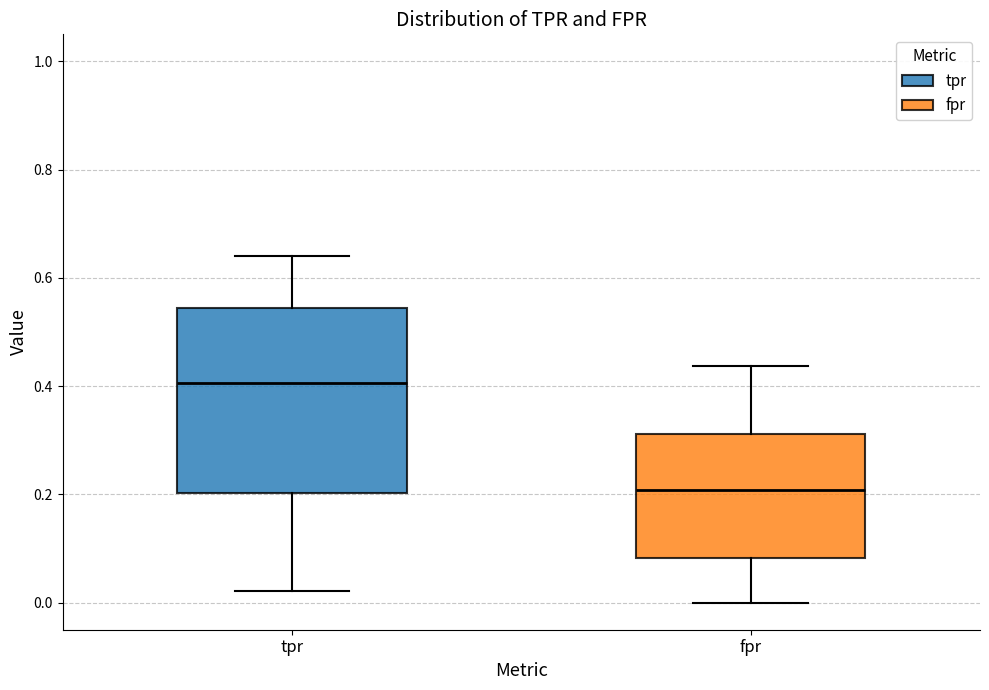

Where does the lower whisker of the box for tpr end on the y-axis? The values are not printed on the chart, so give them approximately, as read against the axis.

0.02